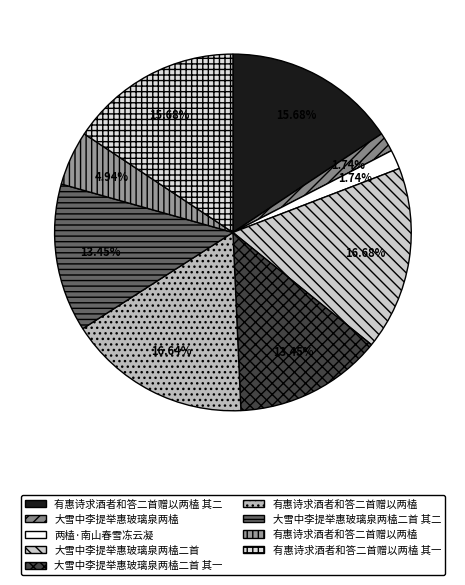

Count the number of slices in the pie.

9